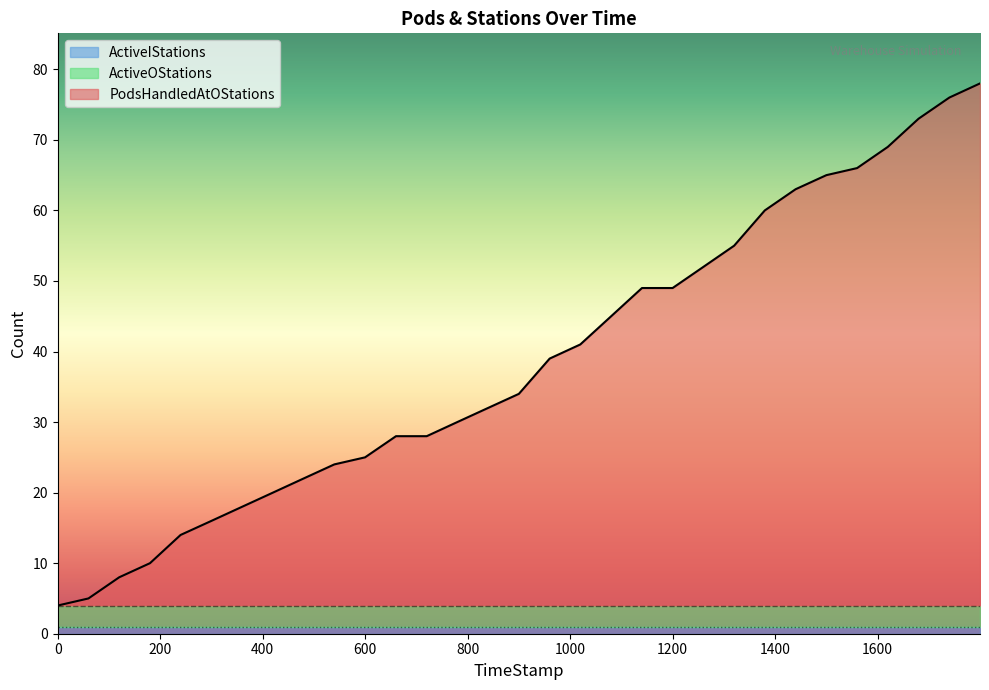

What is the value of the ActiveOStations point at the 9th from the left?

3